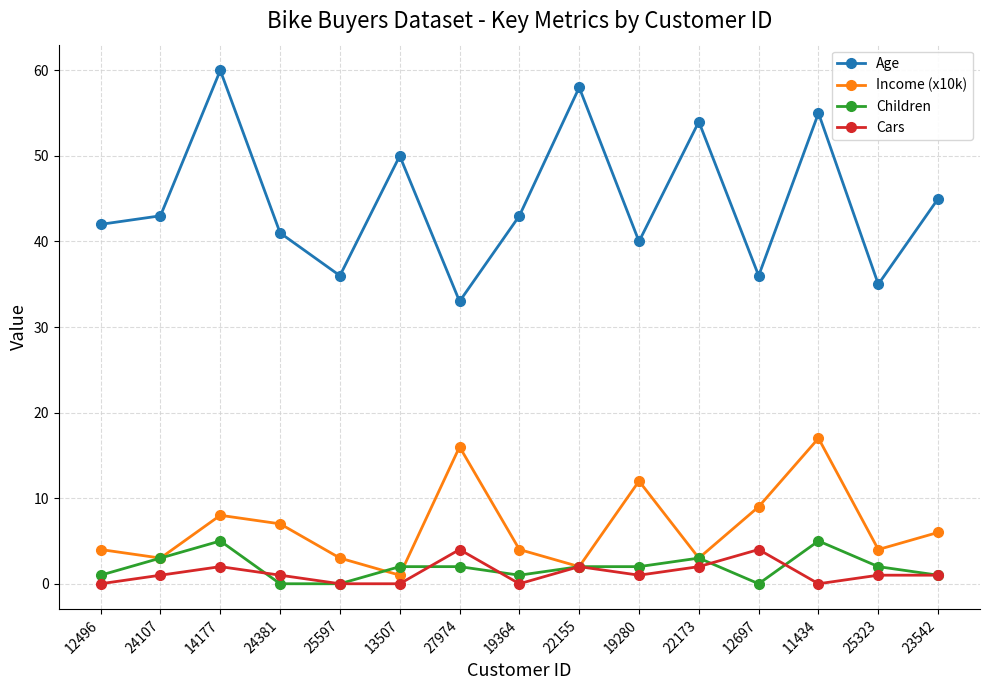

How many data points does each series have?

15